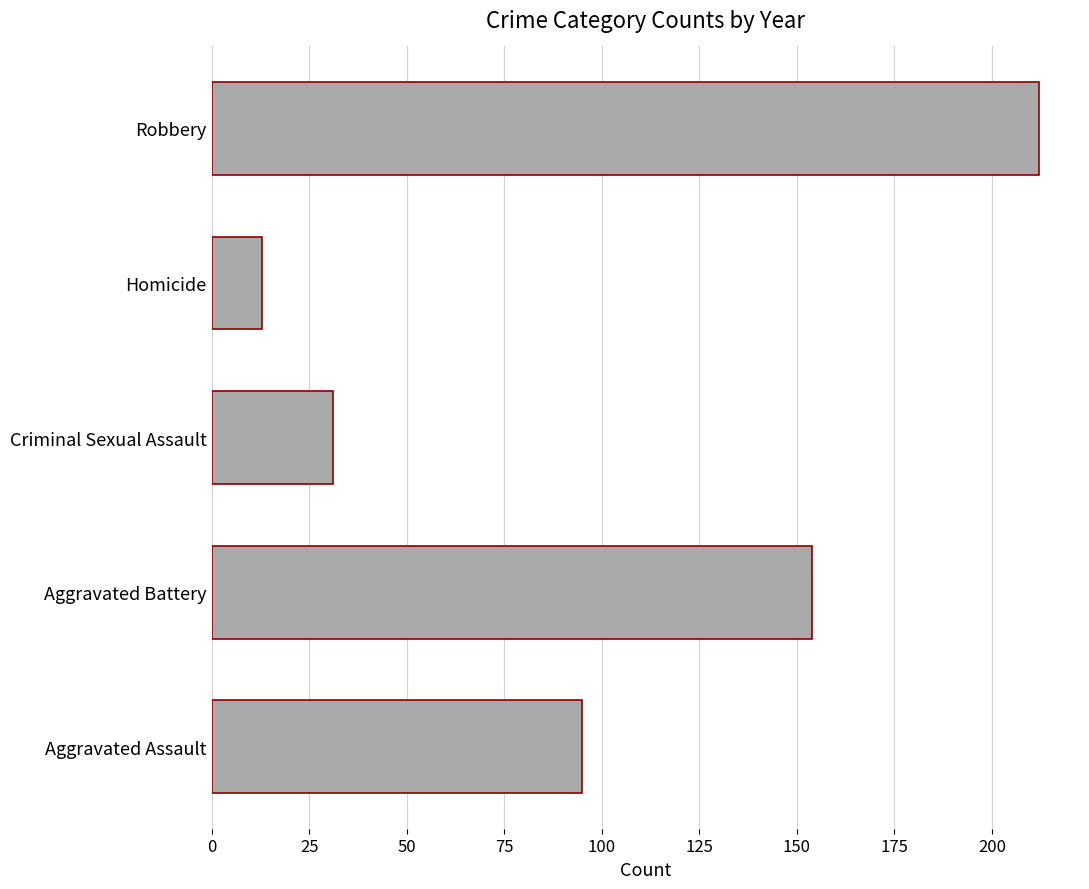

List the labels in order of value, largest first.

Robbery, Aggravated Battery, Aggravated Assault, Criminal Sexual Assault, Homicide